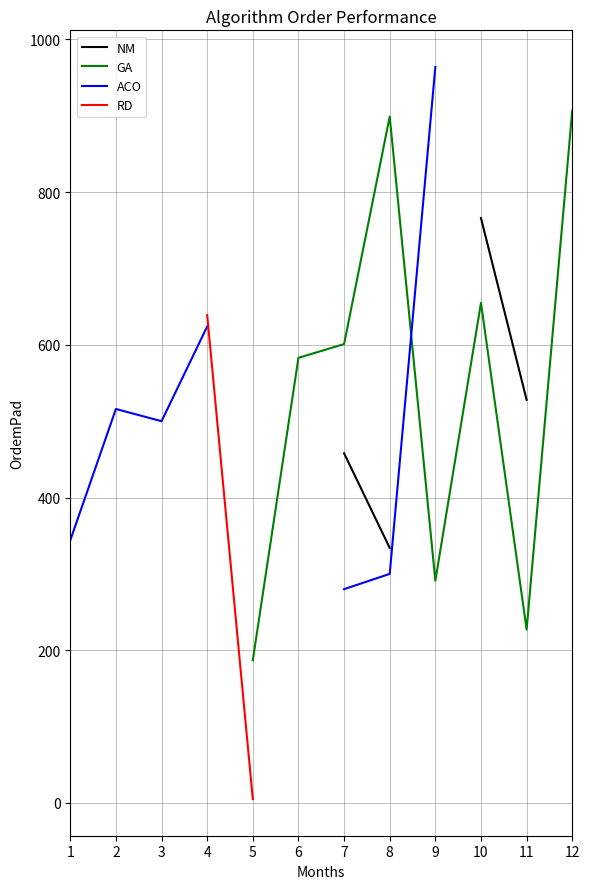

Which has a higher value, 2 or 11?

11